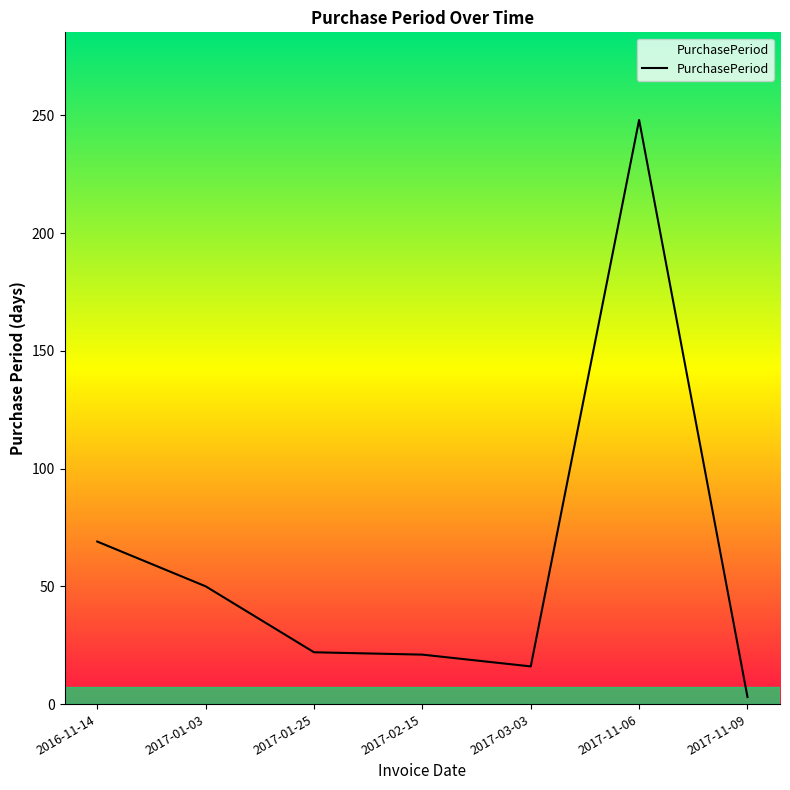

What position from the right is 2016-11-14?

7